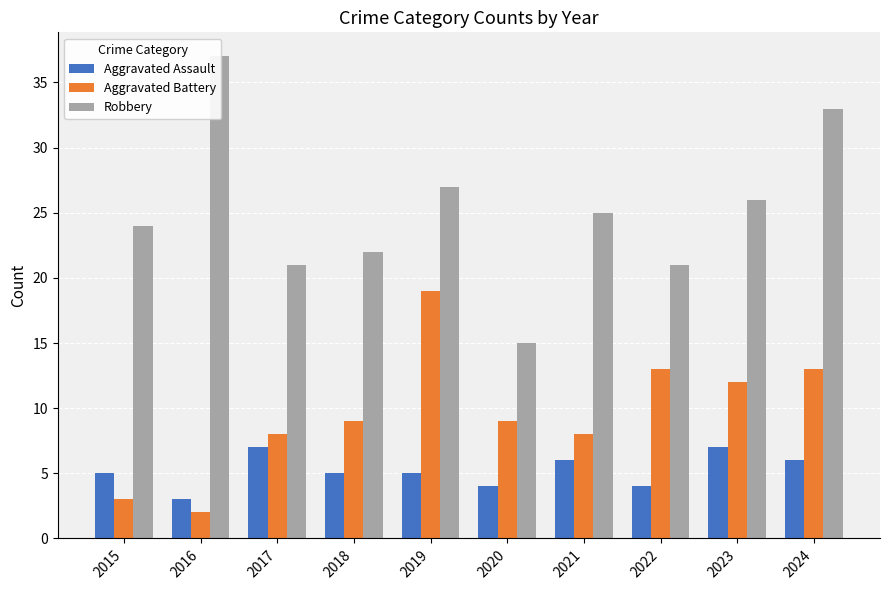

Count the number of data series in this chart.

3